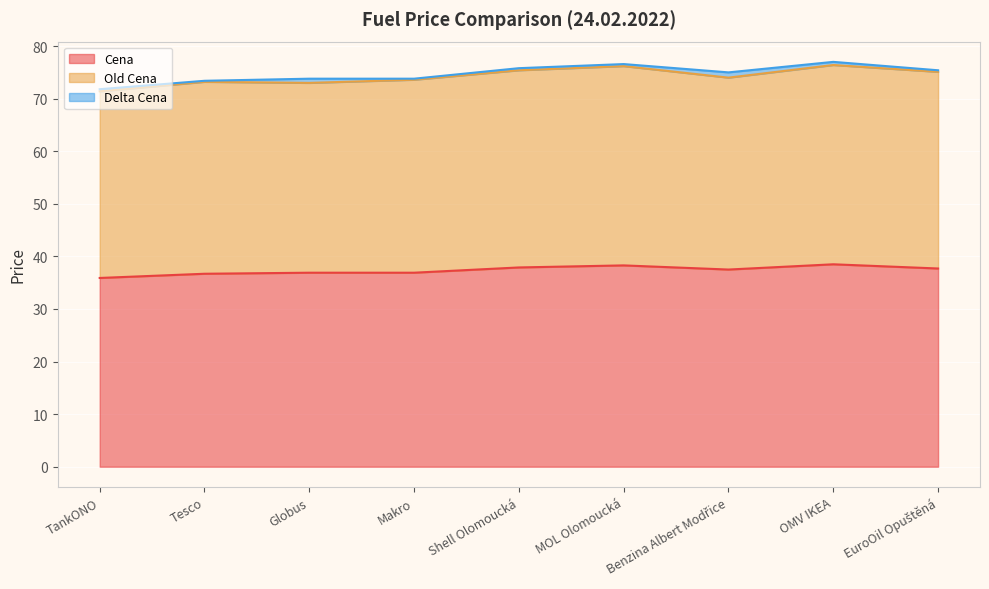

In Old Cena, how many points are lower than both neighbors (excluding endpoints)?

2